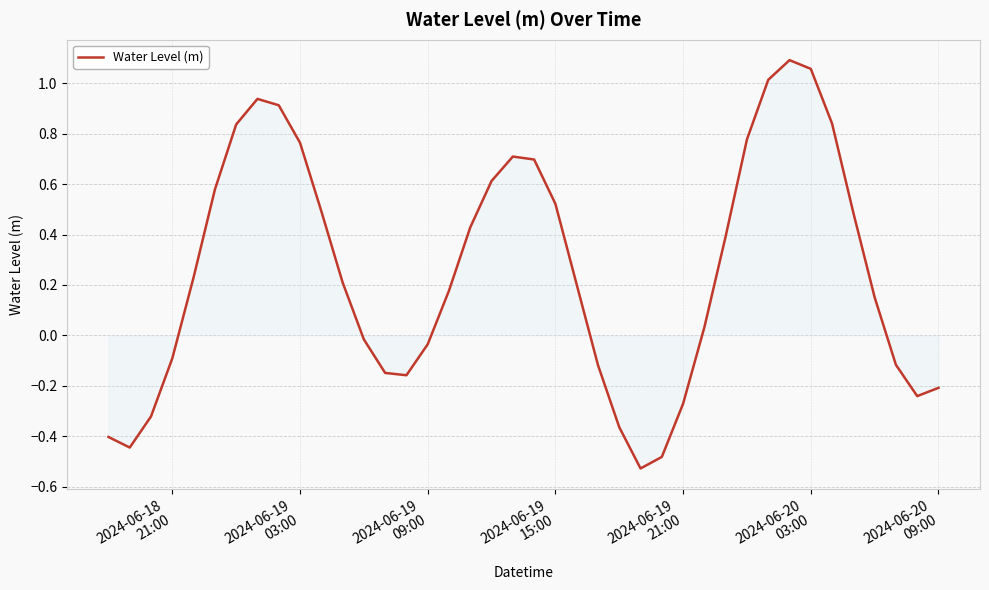

True or false: the data has more than 1 interior local peaks.

True